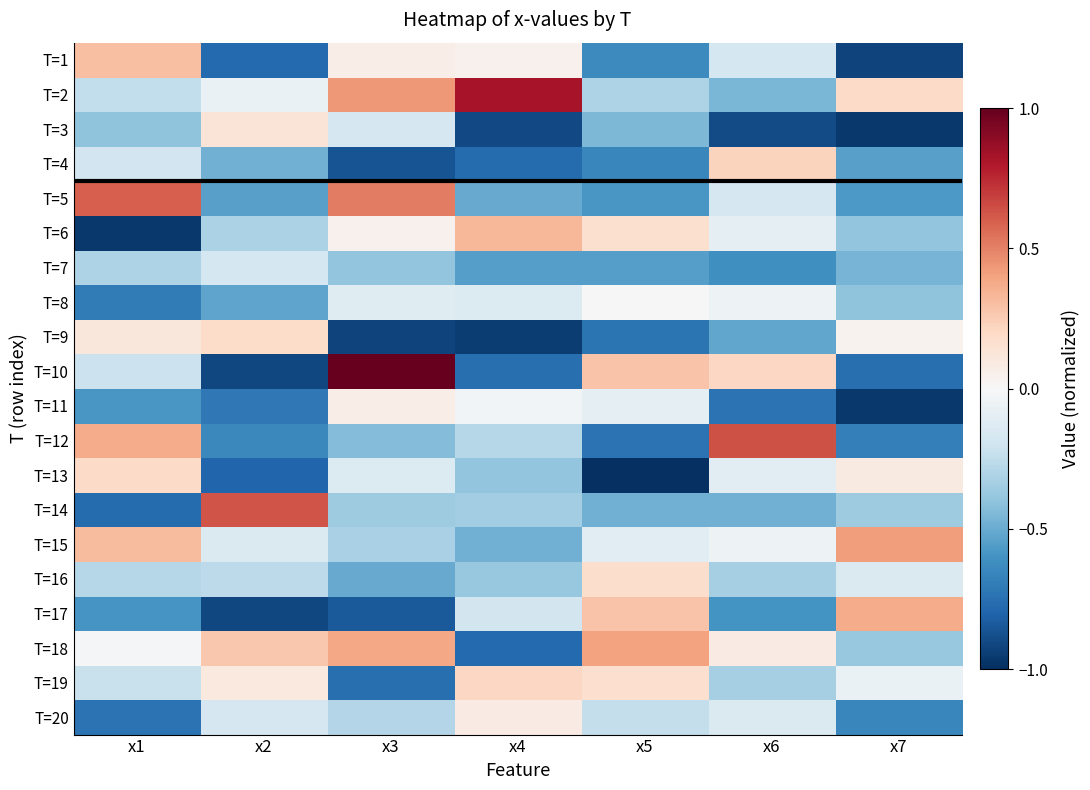

At how many categories does at least one series exceed 0?

7